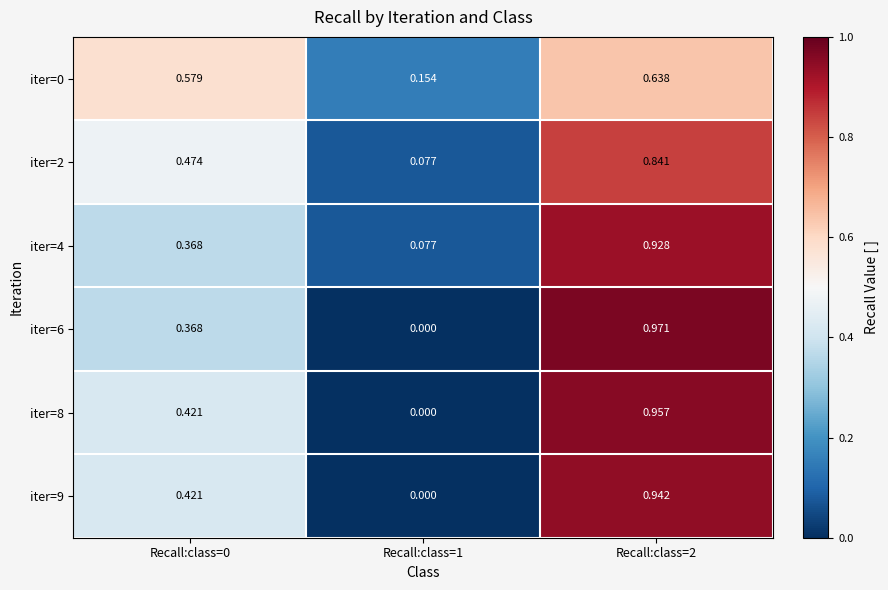

Is the value of iter=2 at Recall:class=0 greater than the value of iter=4 at Recall:class=0?

Yes